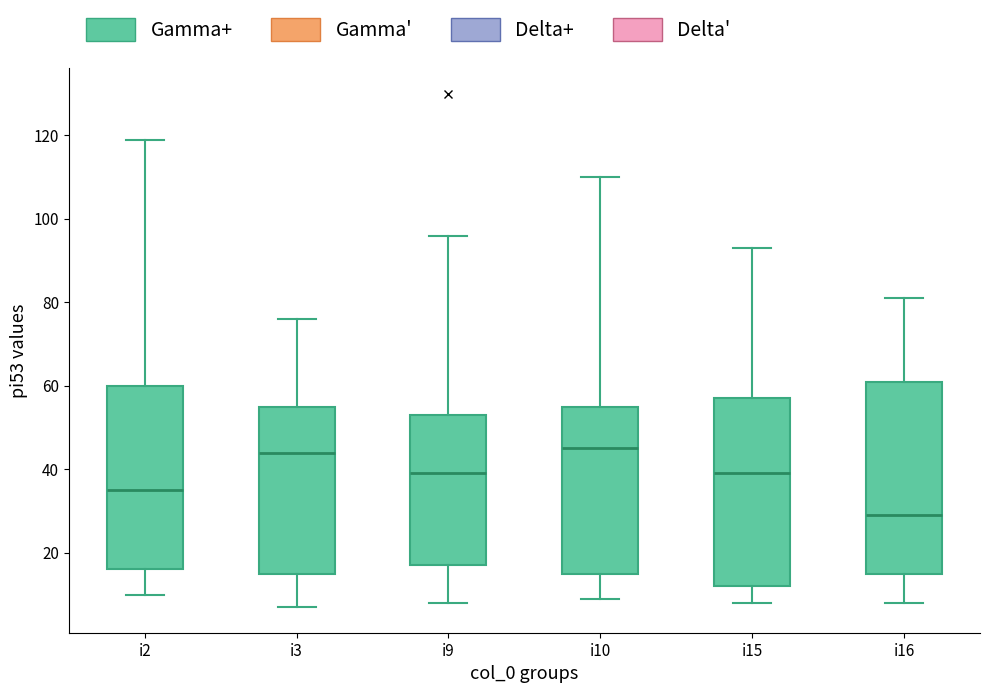

Reading left to right, read every box against the y-axis: the position of its median line, the range the box covers, and the ends of its whiskers. The values are not printed on the chart, so give them approximately, as read against the axis.

i2: median 36, box 16 to 60, whiskers 10 to 120
i3: median 44, box 16 to 56, whiskers 8 to 76
i9: median 40, box 18 to 54, whiskers 8 to 96
i10: median 46, box 16 to 56, whiskers 10 to 110
i15: median 40, box 12 to 58, whiskers 8 to 94
i16: median 30, box 16 to 62, whiskers 8 to 82